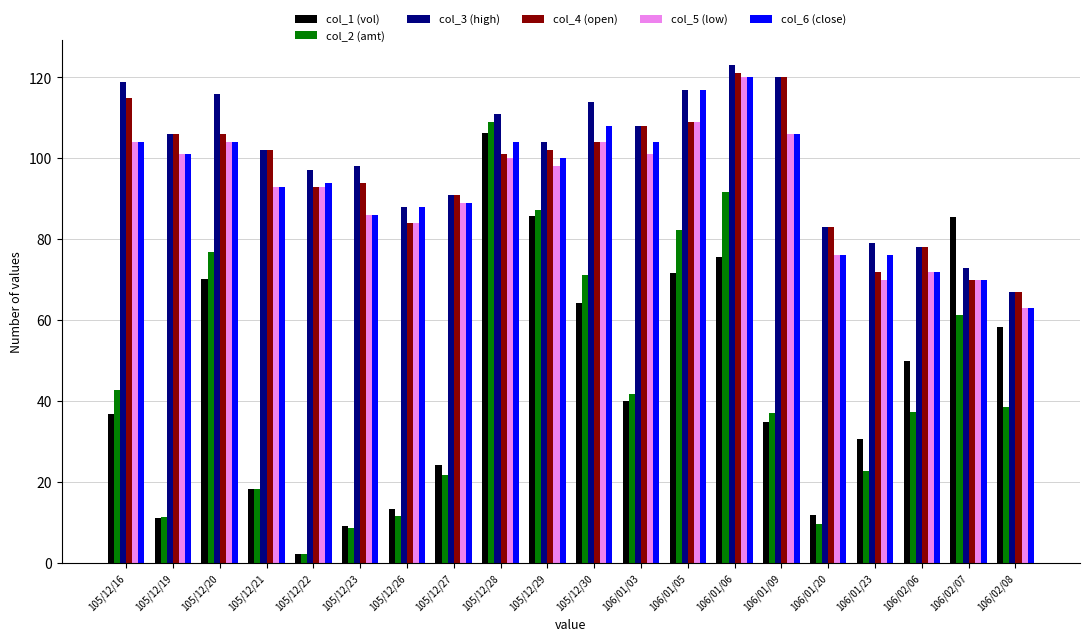

What is the label of the 7th bar from the right?

106/01/06